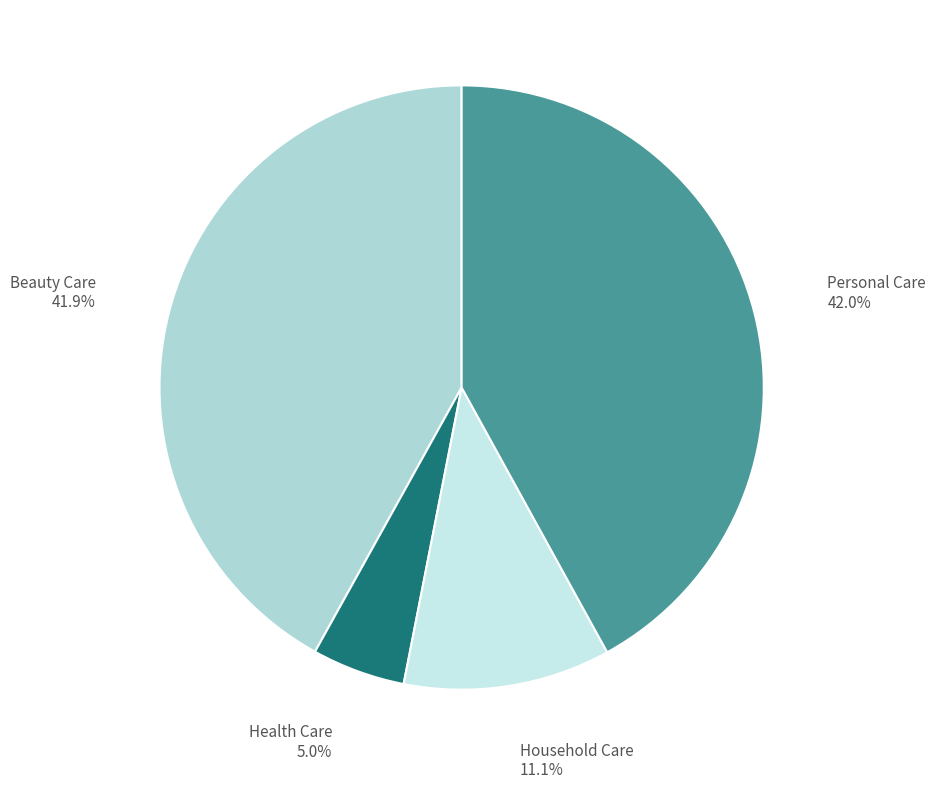

To the nearest percent, what percentage of the pie is Health Care?

5%